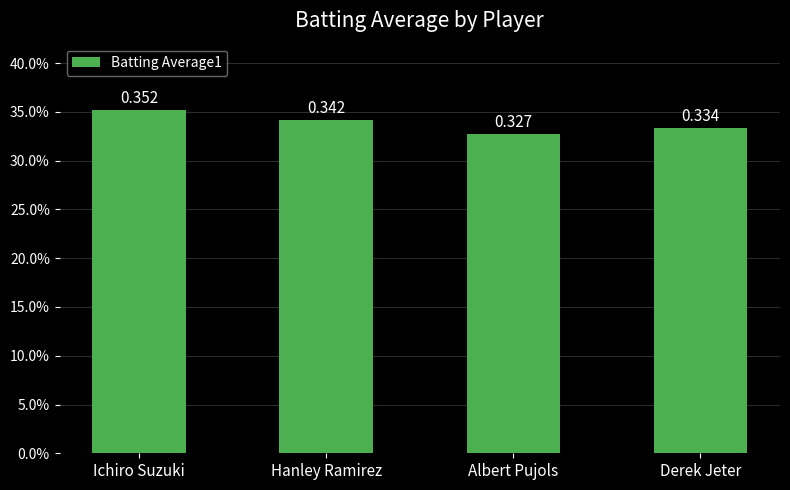

Does the chart contain any negative values?

No